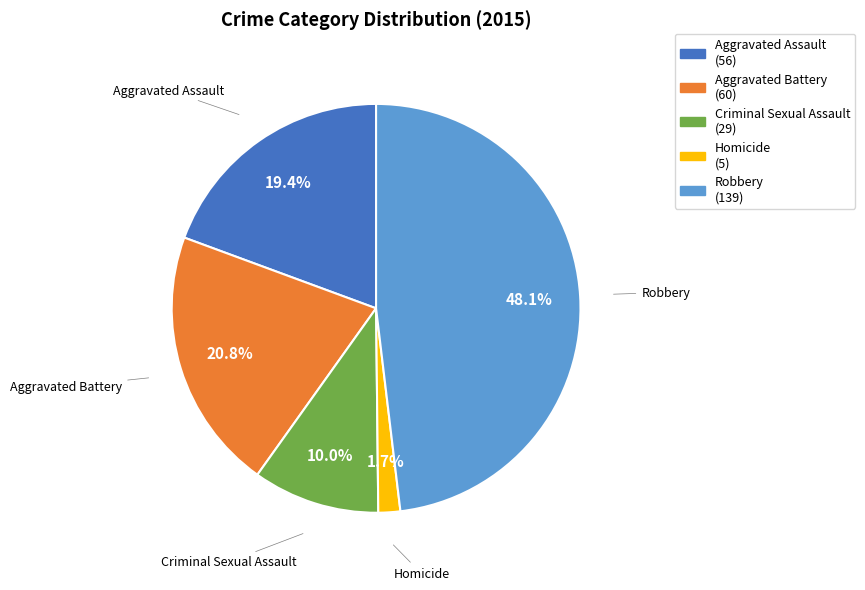

What percentage is NOT represented by Aggravated Assault?

80.6%